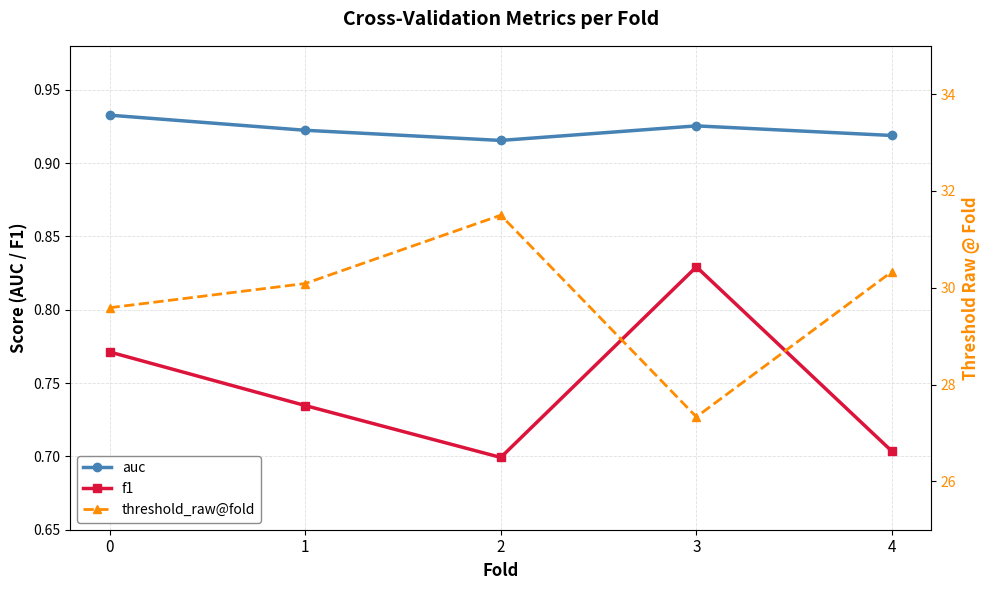

How many auc values are between 0 and 1?

5